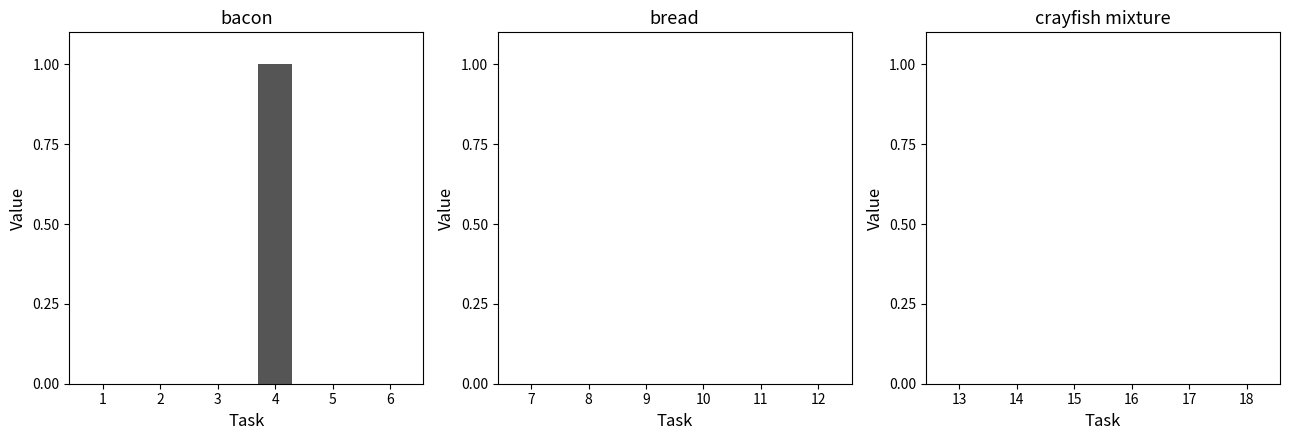

At which category does the chart reach its peak across all series?

4